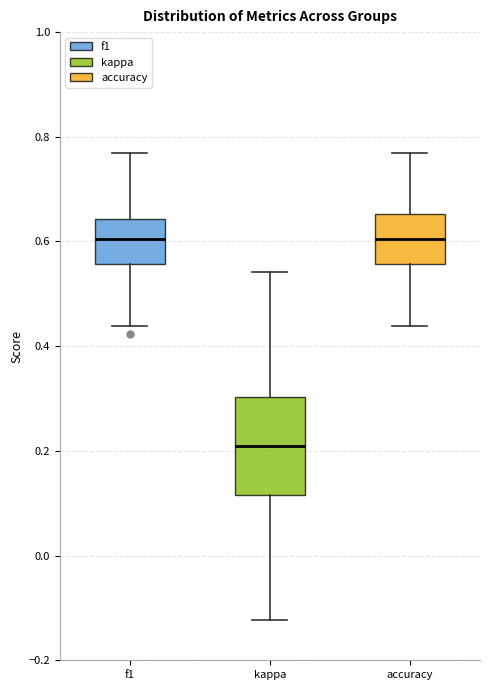

Reading left to right, read every box against the y-axis: the position of its median line, the range the box covers, and the ends of its whiskers. The values are not printed on the chart, so give them approximately, as read against the axis.

f1: median 0.60, box 0.56 to 0.64, whiskers 0.44 to 0.76
kappa: median 0.20, box 0.12 to 0.30, whiskers -0.12 to 0.54
accuracy: median 0.60, box 0.56 to 0.66, whiskers 0.44 to 0.76